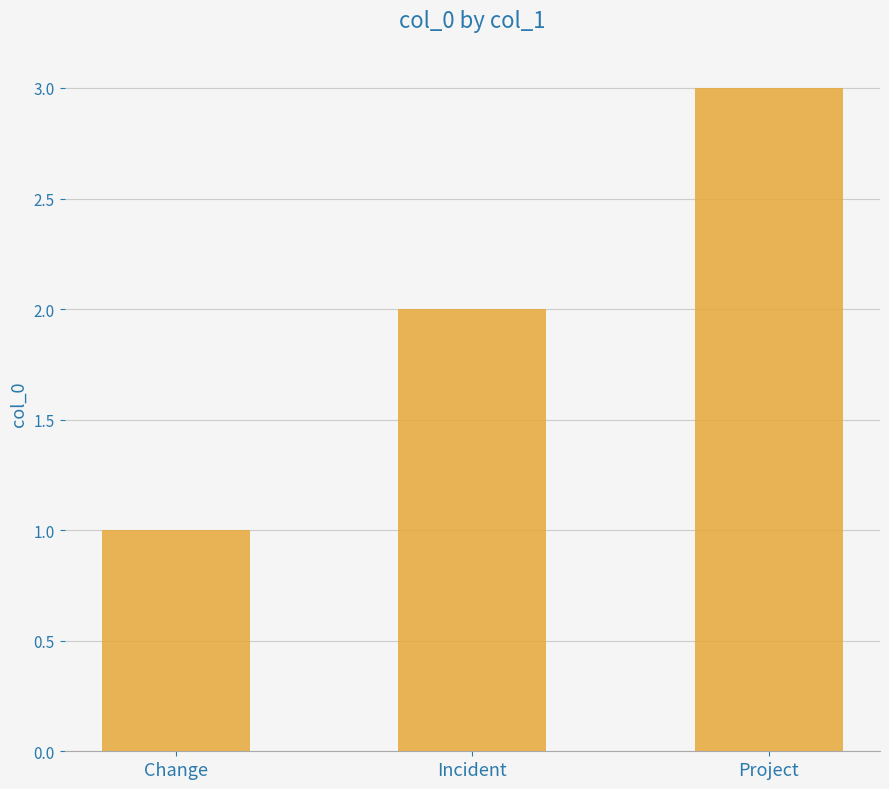

At which label is the value closest to 2?

Incident